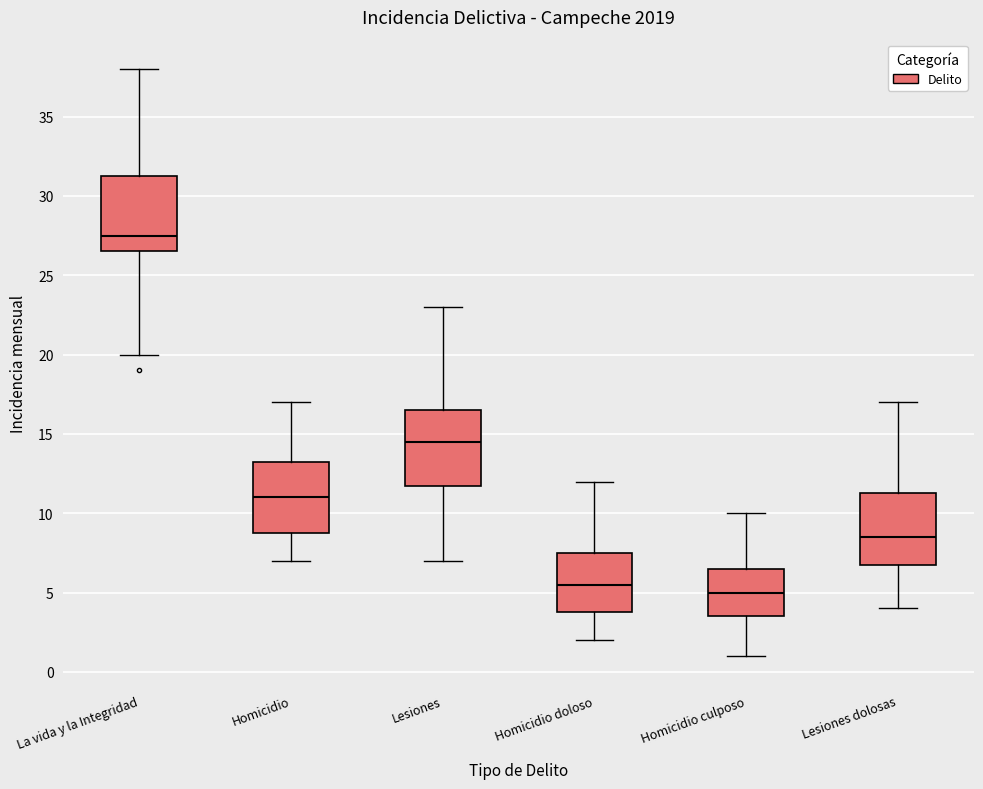

Reading left to right, read every box against the y-axis: the position of its median line, the range the box covers, and the ends of its whiskers. The values are not printed on the chart, so give them approximately, as read against the axis.

La vida y la Integridad: median 27.5, box 26.5 to 31.5, whiskers 20.0 to 38.0
Homicidio: median 11.0, box 9.0 to 13.5, whiskers 7.0 to 17.0
Lesiones: median 14.5, box 12.0 to 16.5, whiskers 7.0 to 23.0
Homicidio doloso: median 5.5, box 4.0 to 7.5, whiskers 2.0 to 12.0
Homicidio culposo: median 5.0, box 3.5 to 6.5, whiskers 1.0 to 10.0
Lesiones dolosas: median 8.5, box 7.0 to 11.5, whiskers 4.0 to 17.0